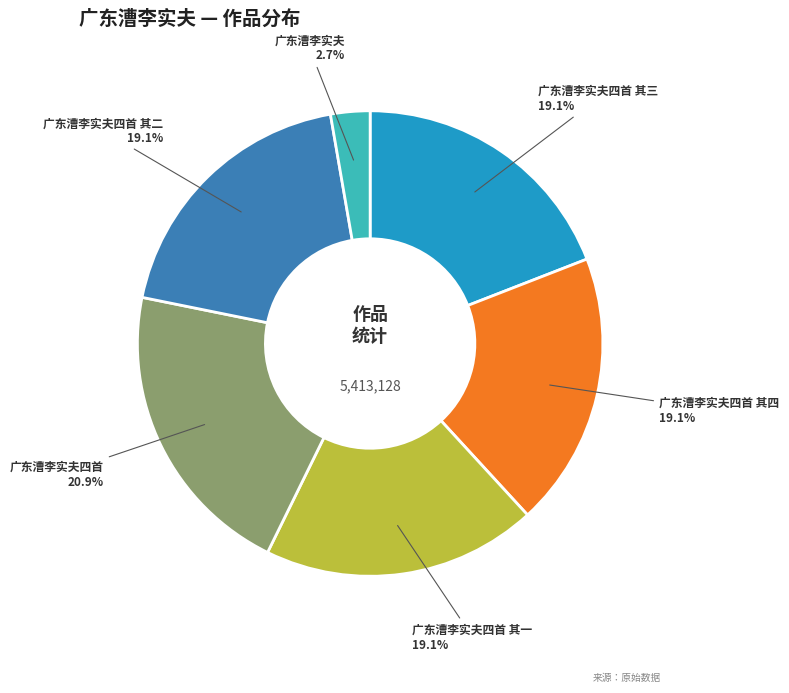

To the nearest percent, what is the difference between the largest and smallest slice percentages?

18%